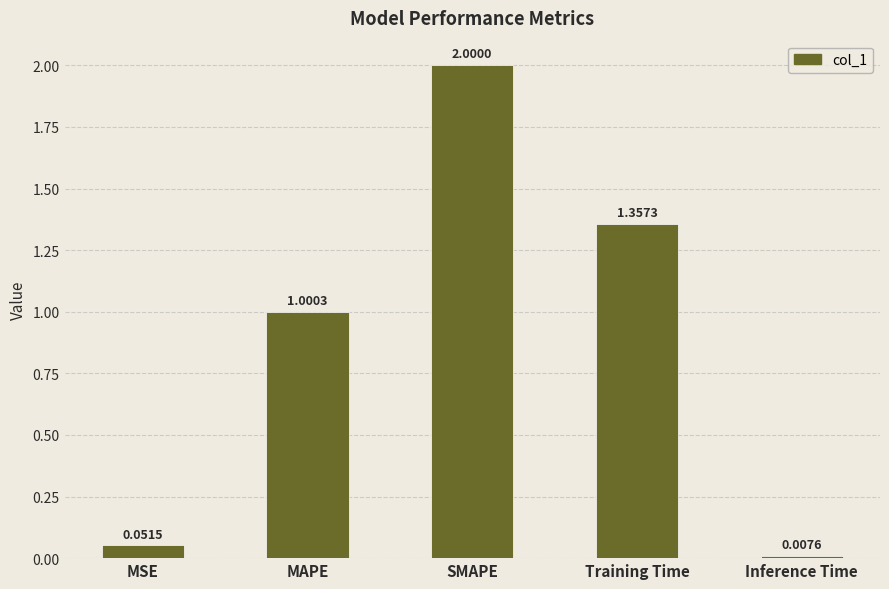

Where does the data first go above 1?

MAPE